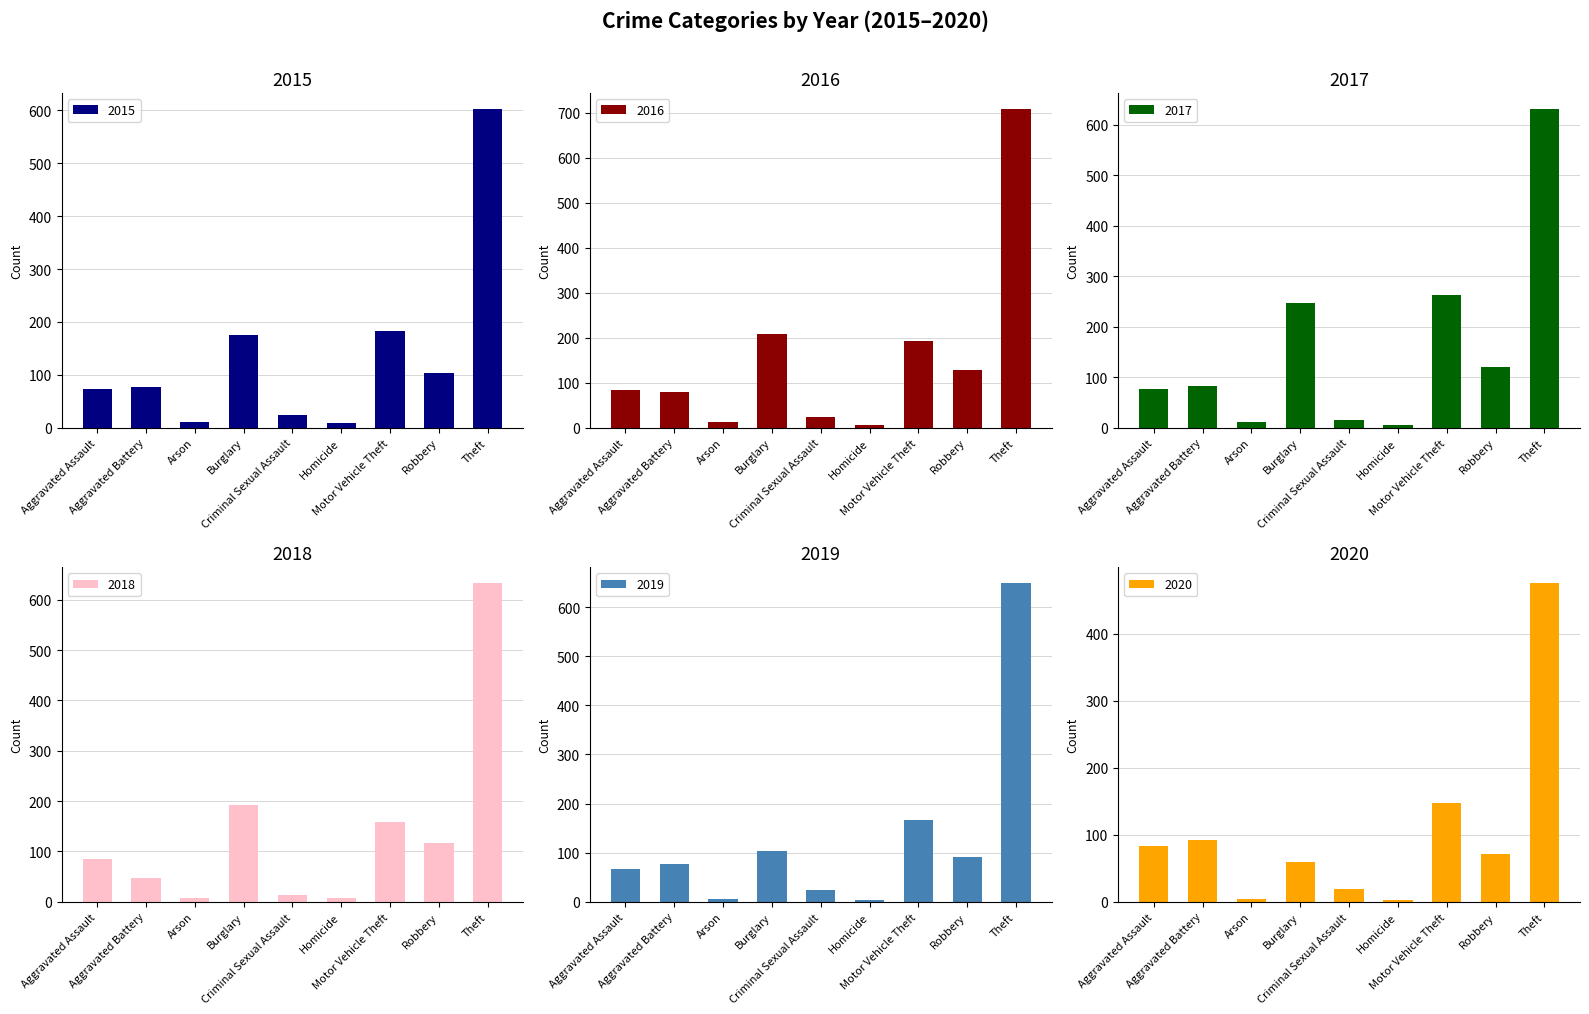

Is it true that 2016 equals 6 at Arson?

False